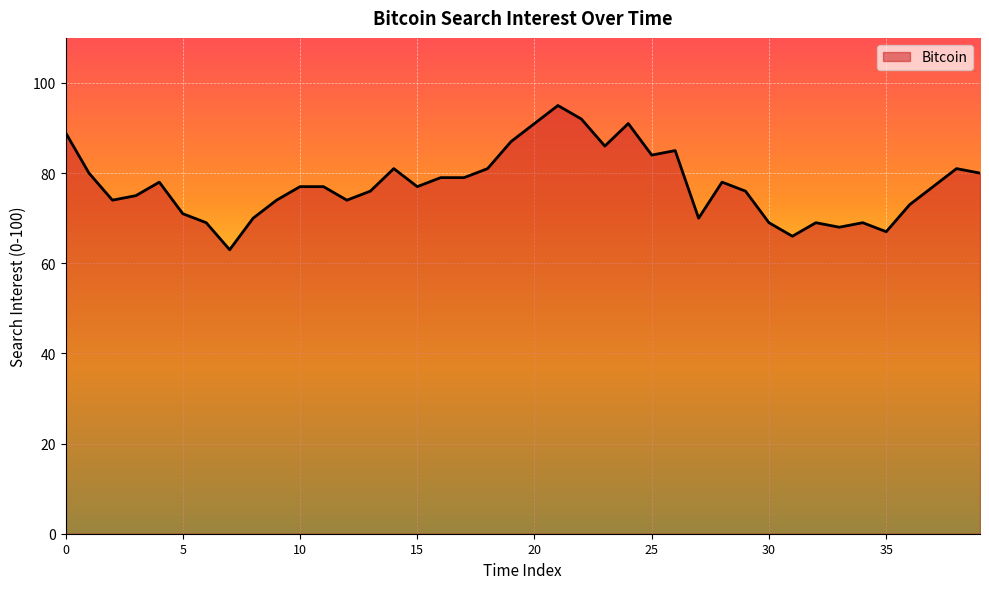

What is the smallest value displayed?

63